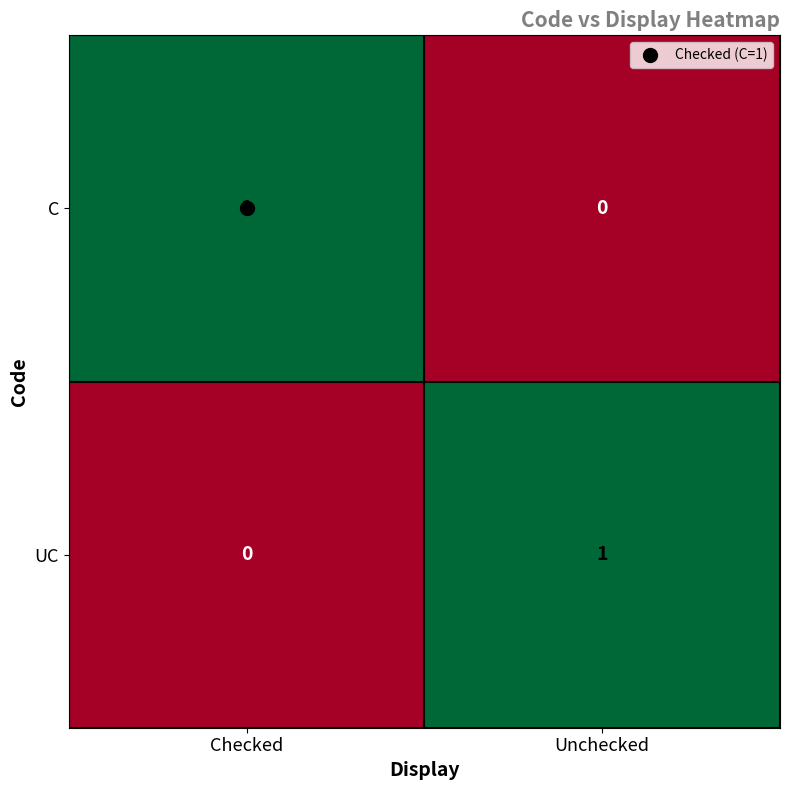

Where is UC nearest to the value 0?

Checked